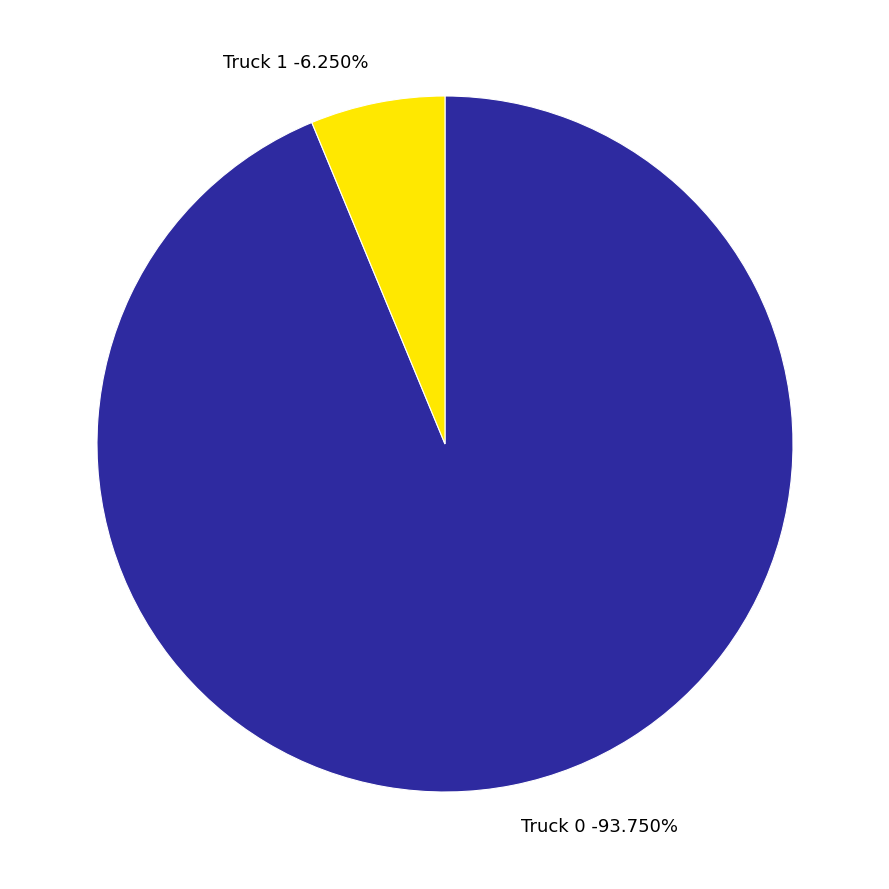

Which category accounts for the majority?

Truck 0